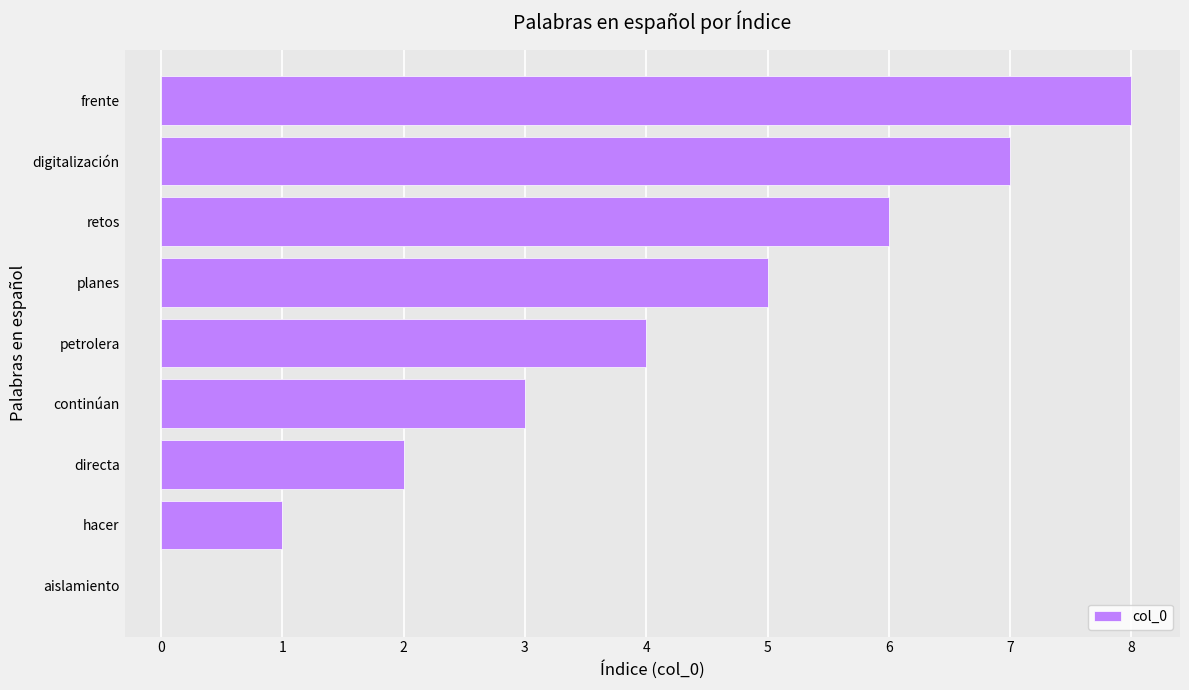

What is the sum of all values?

36